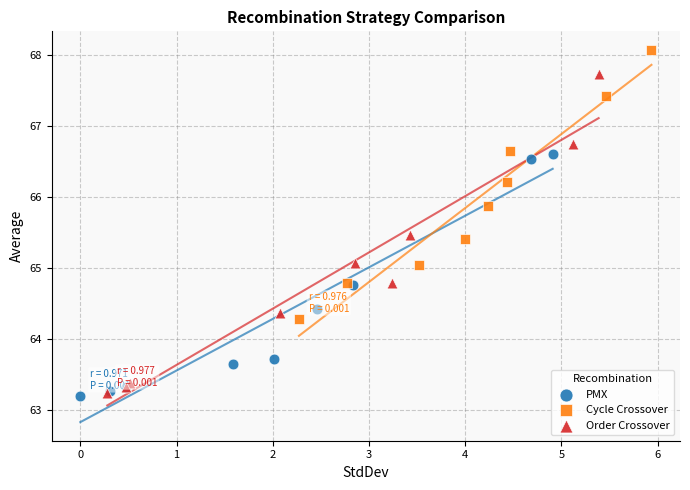

Which series has the largest Y range (max minus min)?

Order Crossover